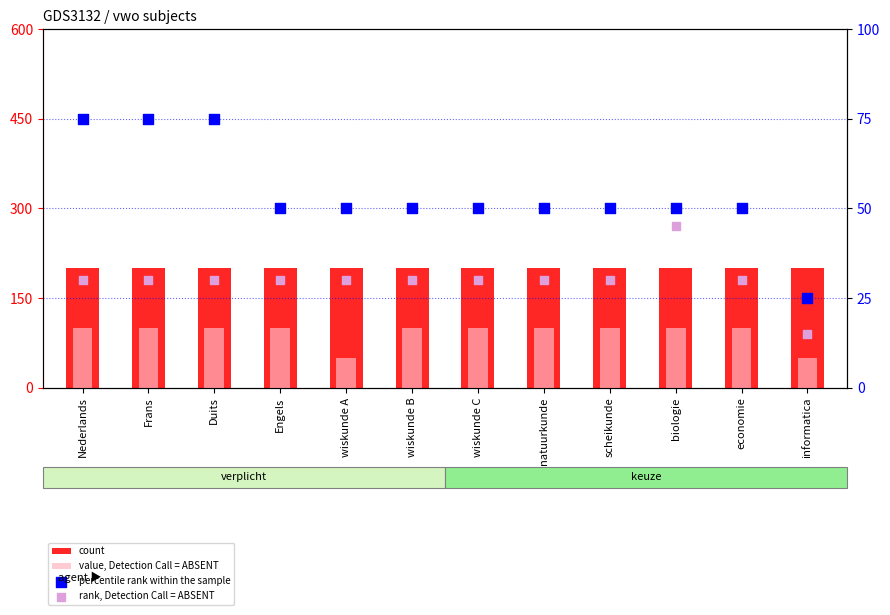

Which series has the widest spread of Y values?

value, Detection Call = ABSENT